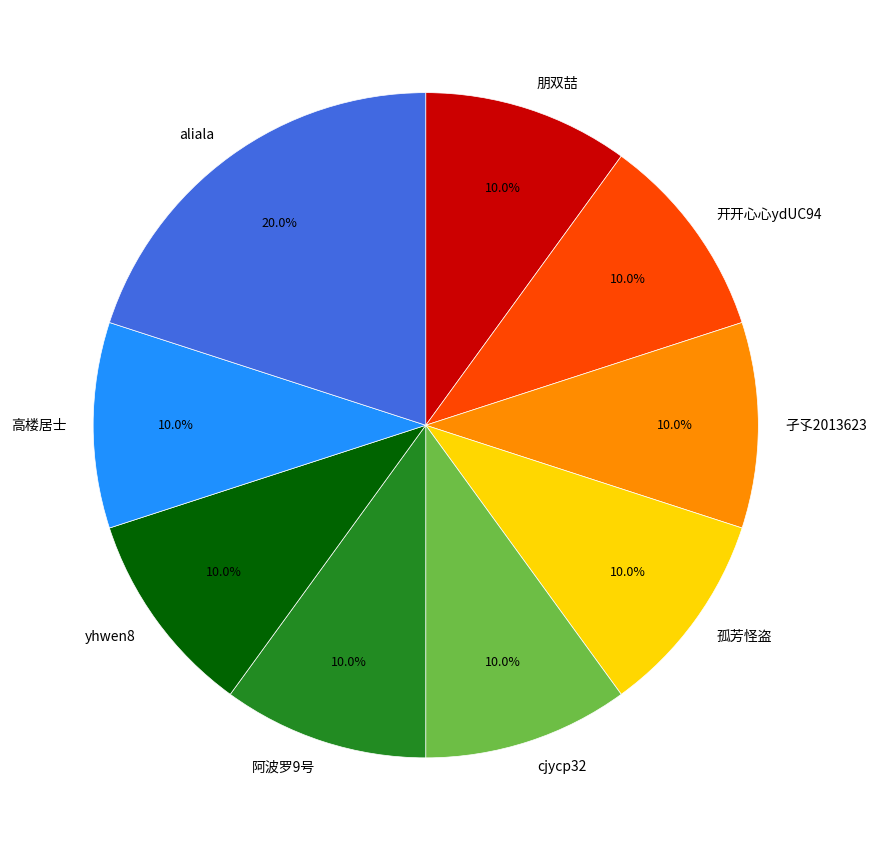

Which has a higher value, aliala or 高楼居士?

aliala